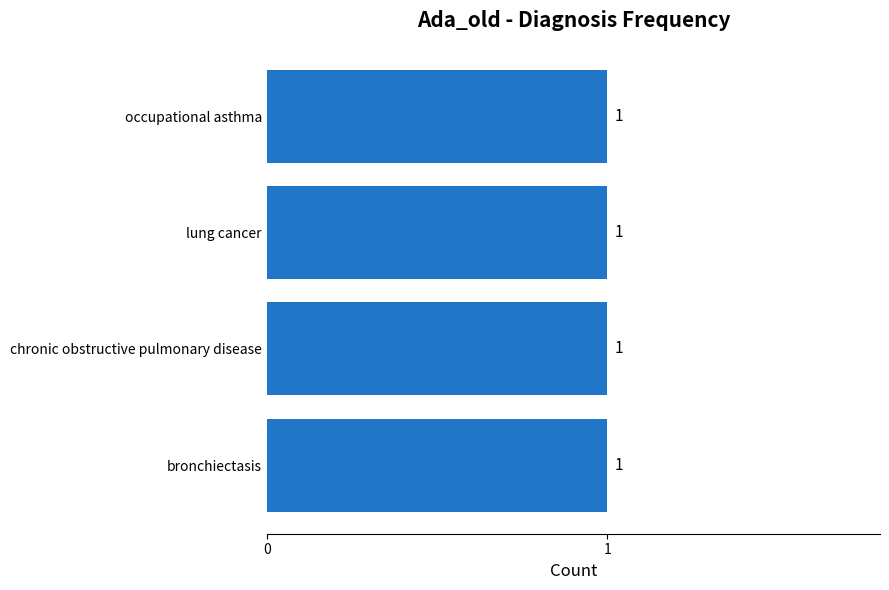

Does the chart contain any negative values?

No